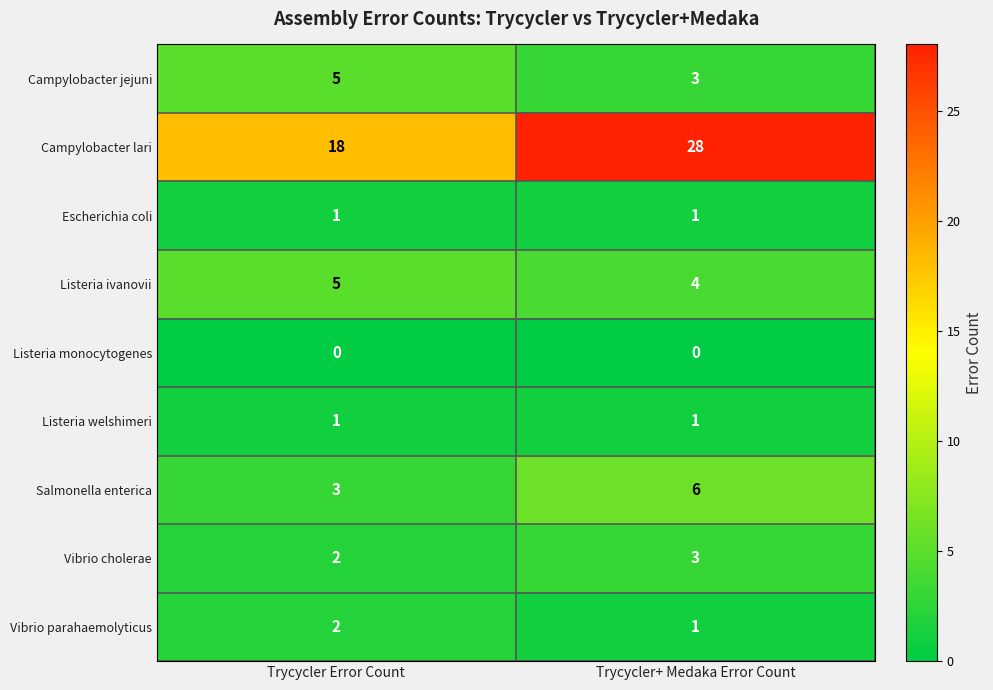

Reading left to right, list all the values displayed in this chart.

Campylobacter jejuni: 5	3
Campylobacter lari: 18	28
Escherichia coli: 1	1
Listeria ivanovii: 5	4
Listeria monocytogenes: 0	0
Listeria welshimeri: 1	1
Salmonella enterica: 3	6
Vibrio cholerae: 2	3
Vibrio parahaemolyticus: 2	1